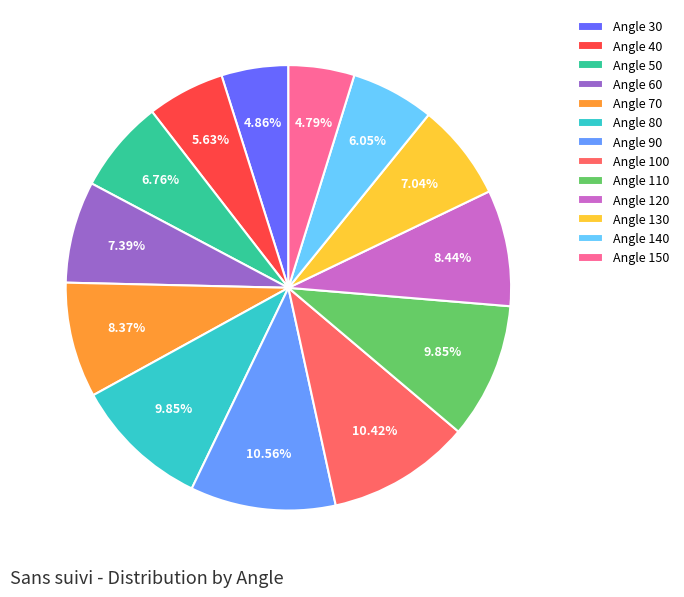

Approximately how many times larger is the value at Angle 140 compared to Angle 70?

0.7